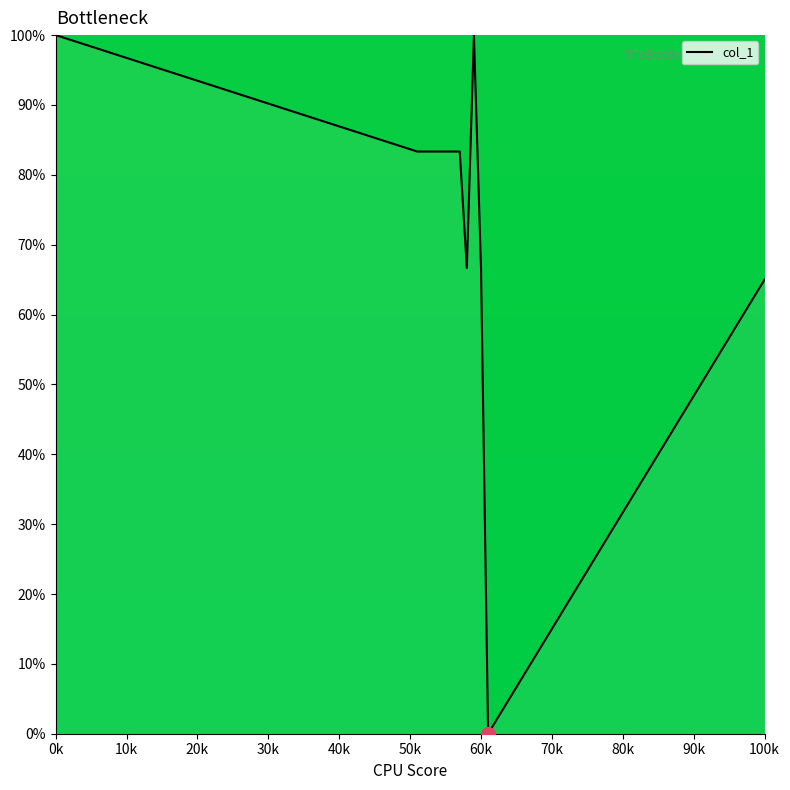

What is the maximum value shown in the chart?

100.0